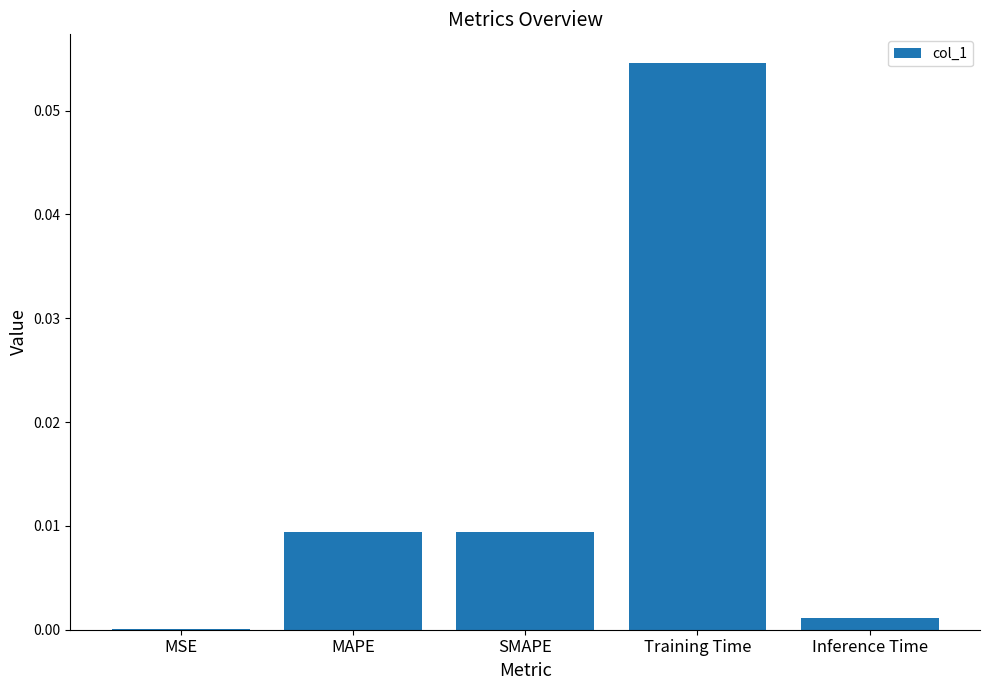

Between MAPE and MSE, which is larger?

MAPE